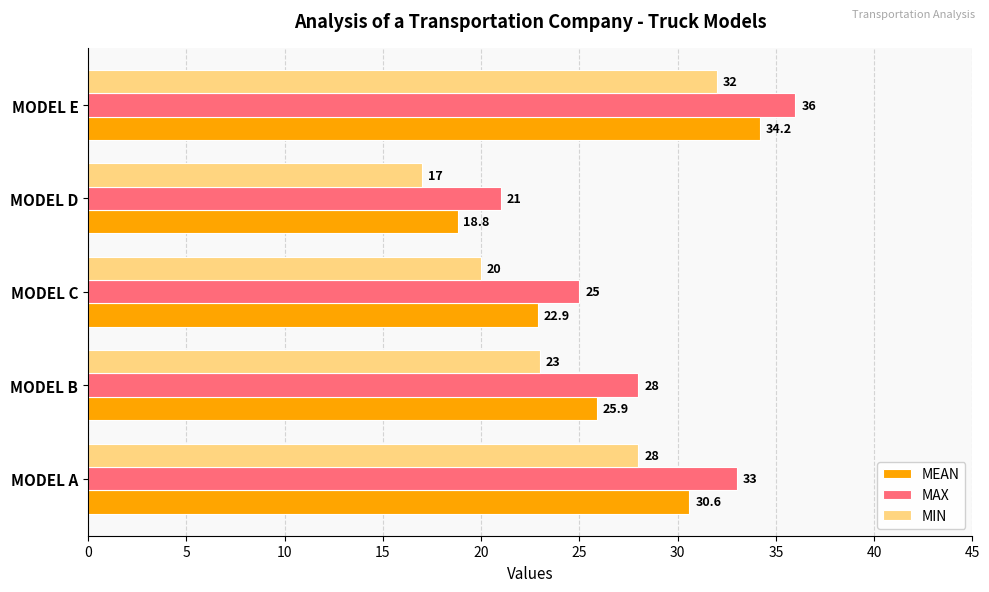

List the labels in order of MAX value, smallest first.

MODEL D, MODEL C, MODEL B, MODEL A, MODEL E